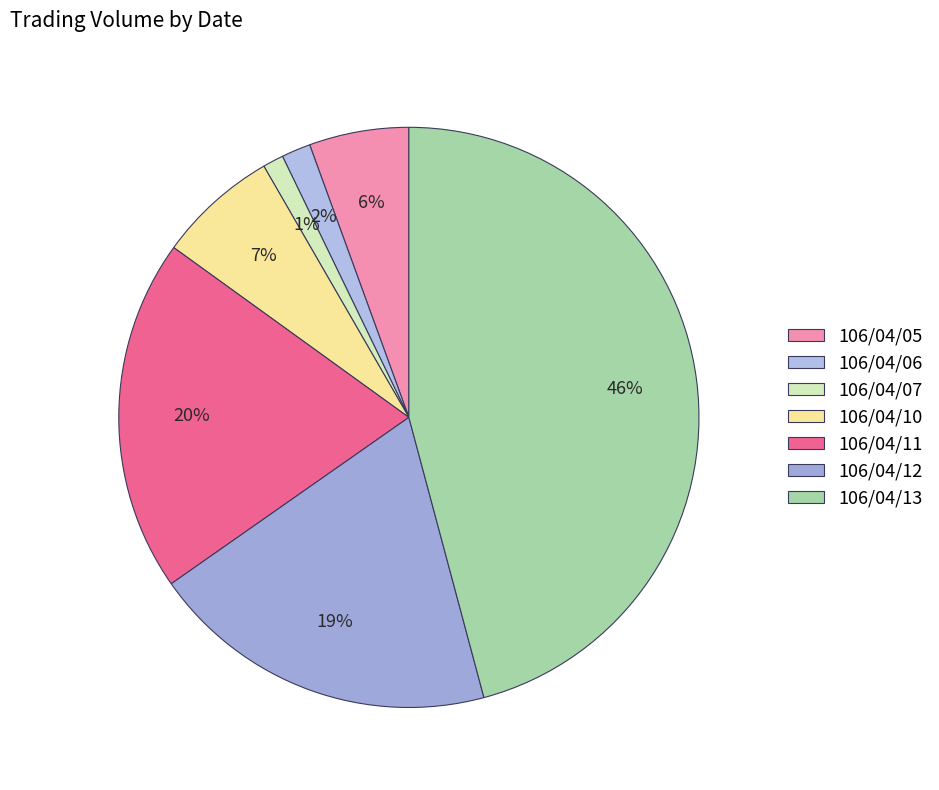

To the nearest percent, what is the combined percentage of 106/04/11 and 106/04/13?

66%